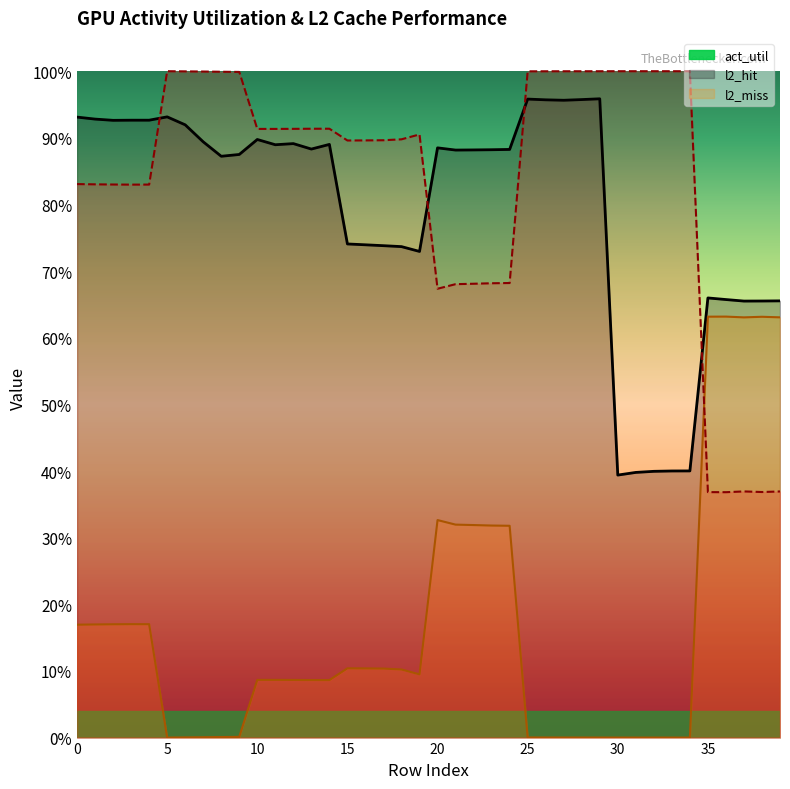

Reading right to left, list all the values displayed in this chart.

act_util: 0.7	0.7	0.7	0.7	0.7	0.4	0.4	0.4	0.4	0.4	1.0	1.0	1.0	1.0	1.0	0.9	0.9	0.9	0.9	0.9	0.7	0.7	0.7	0.7	0.7	0.9	0.9	0.9	0.9	0.9	0.9	0.9	0.9	0.9	0.9	0.9	0.9	0.9	0.9	0.9
l2_hit: 0.4	0.4	0.4	0.4	0.4	1.0	1.0	1.0	1.0	1.0	1.0	1.0	1.0	1.0	1.0	0.7	0.7	0.7	0.7	0.7	0.9	0.9	0.9	0.9	0.9	0.9	0.9	0.9	0.9	0.9	1.0	1.0	1.0	1.0	1.0	0.8	0.8	0.8	0.8	0.8
l2_miss: 0.6	0.6	0.6	0.6	0.6	0.0	0.0	0.0	0.0	0.0	0.0	0.0	0.0	0.0	0.0	0.3	0.3	0.3	0.3	0.3	0.1	0.1	0.1	0.1	0.1	0.1	0.1	0.1	0.1	0.1	0.0	0.0	0.0	0.0	0.0	0.2	0.2	0.2	0.2	0.2